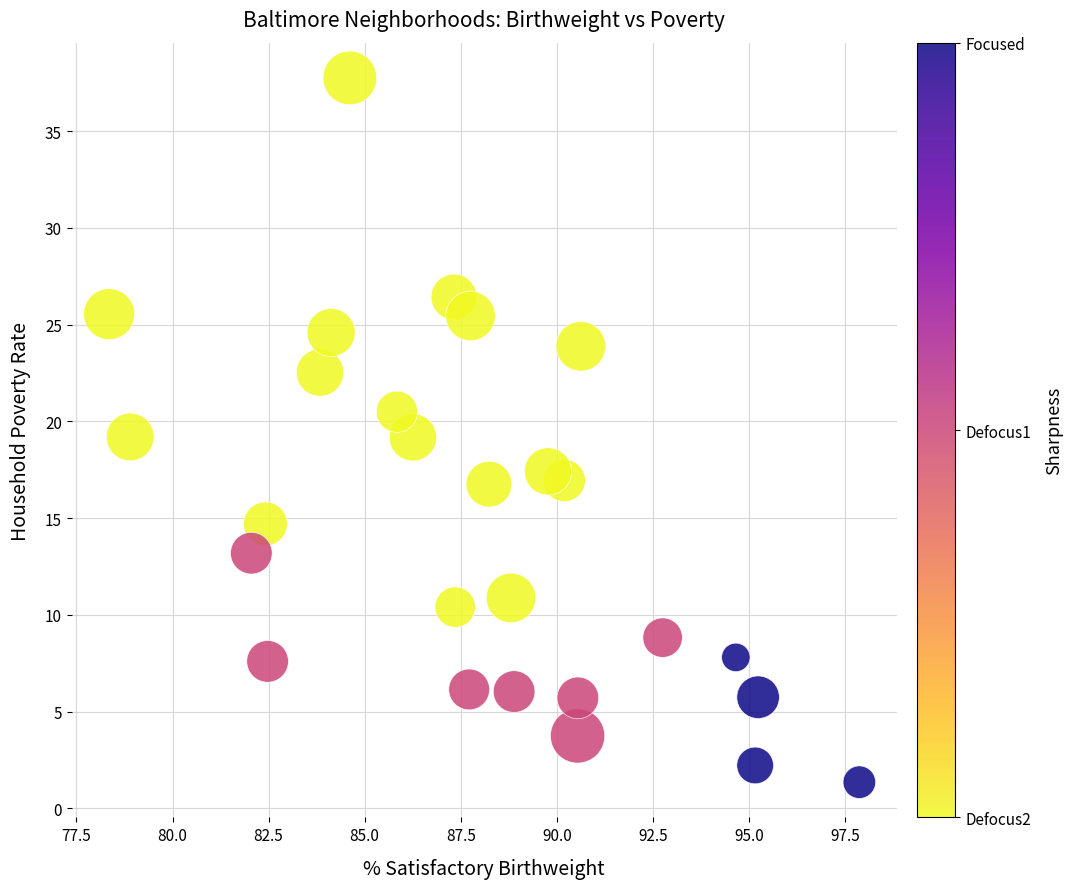

What is the range of Y values (max minus min)?

36.4